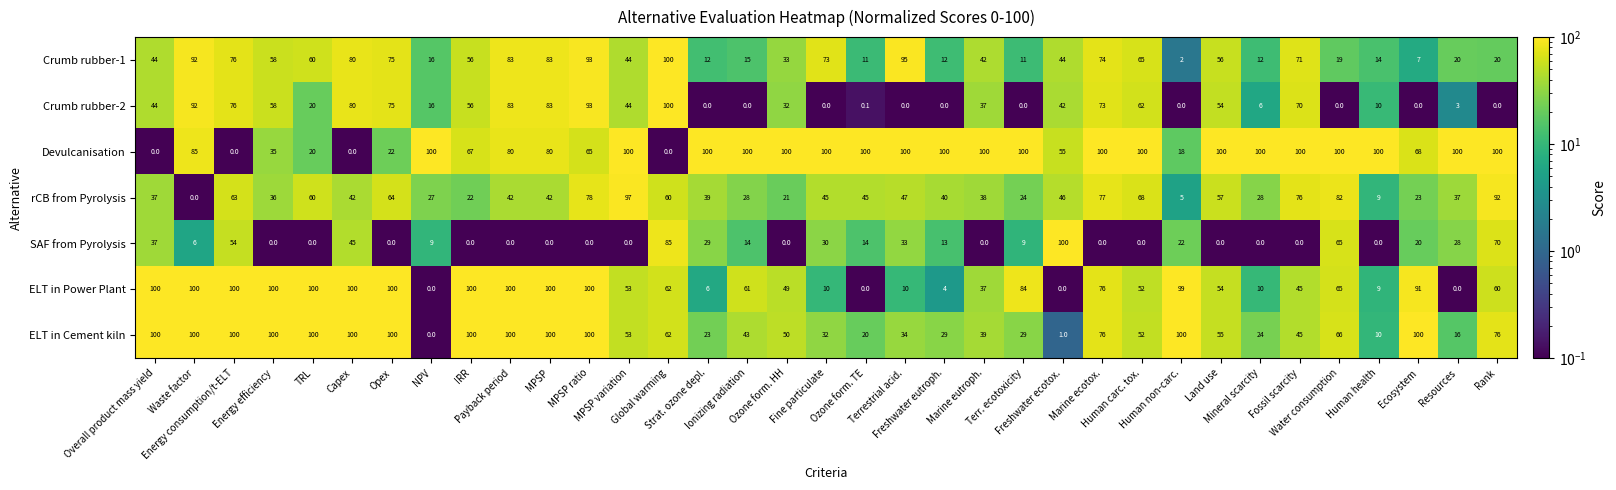

How many Devulcanisation values are between 55 and 100?

27